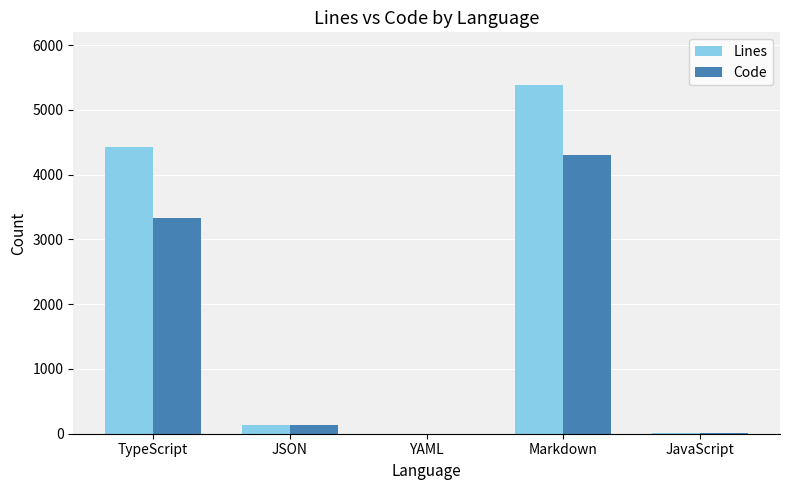

How many groups of bars are there?

5